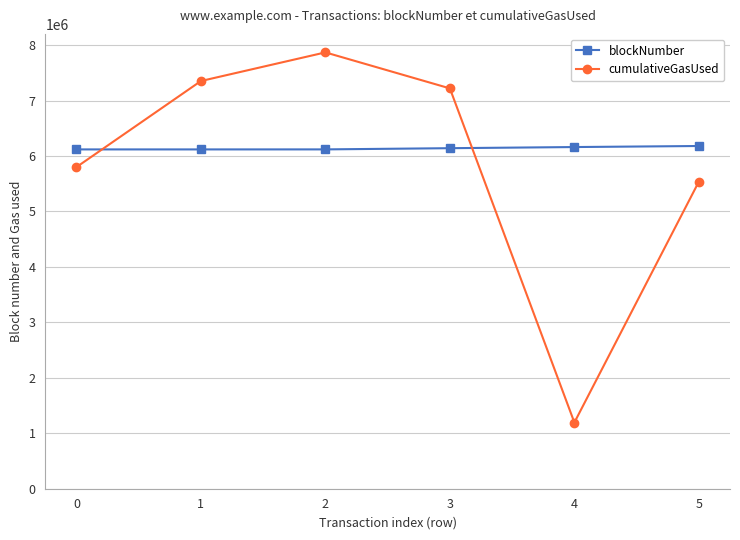

The blockNumber series shows 6140750 at 3. True or false?

True